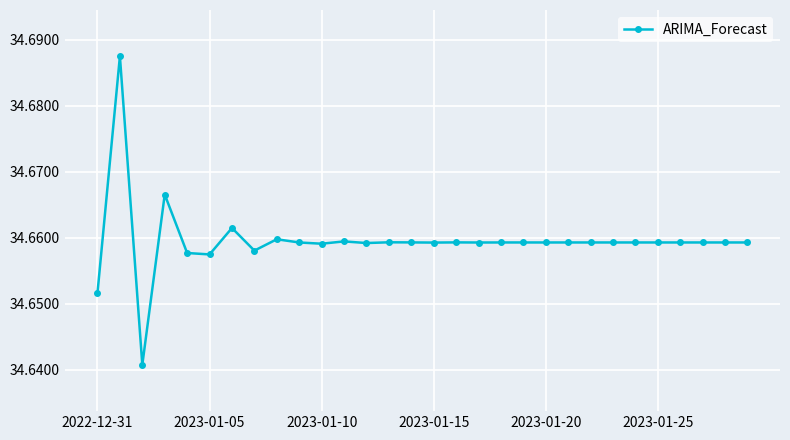

What is the sum of all values?

1039.8